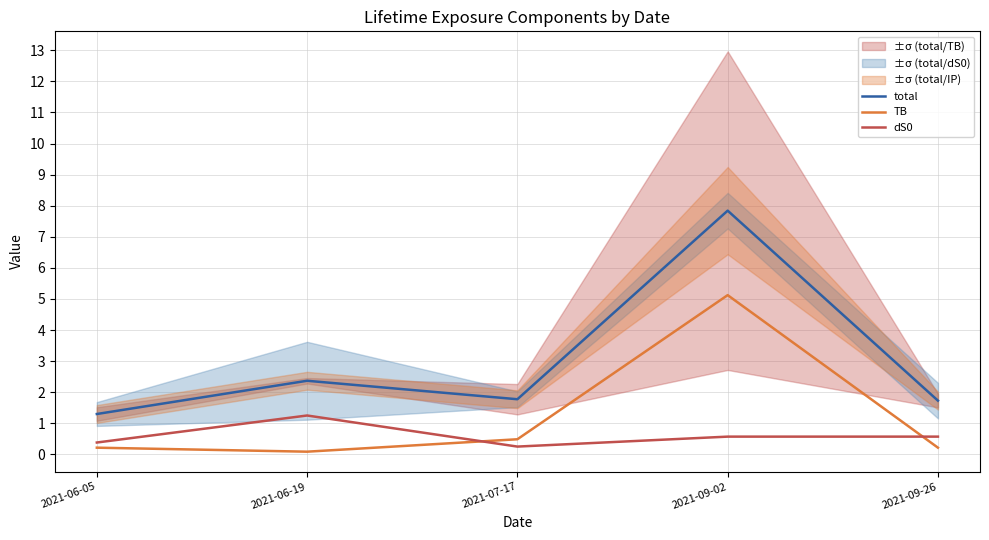

What is the spread (max minus min) of values at 2021-09-26?

1.5